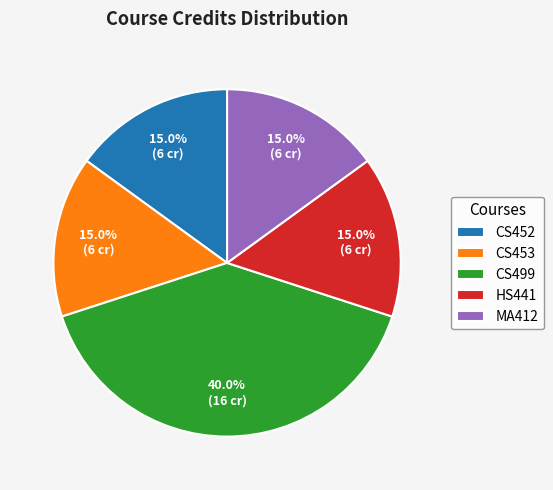

What percentage is NOT represented by MA412?

85.0%